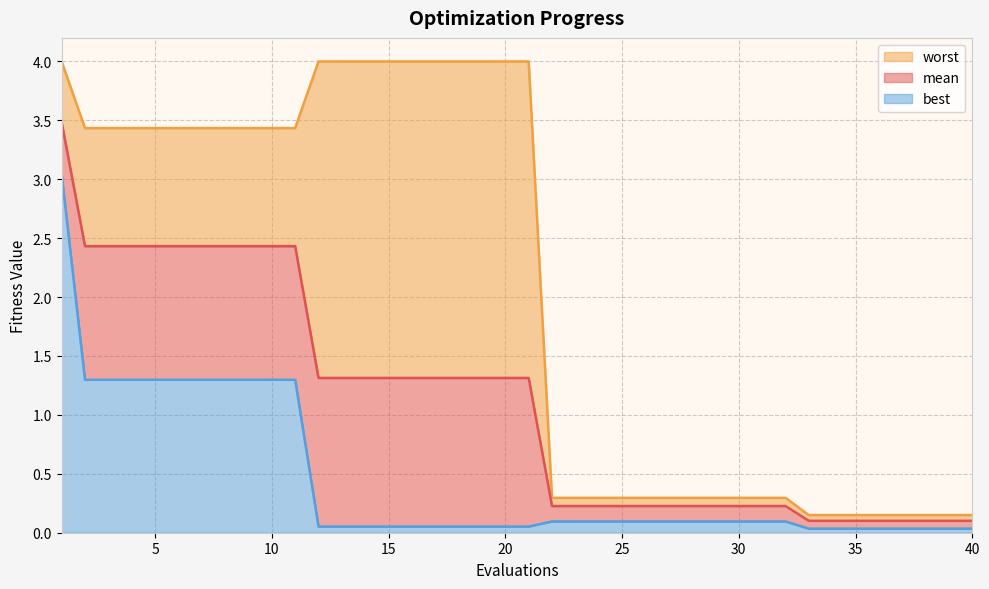

The value of best at 4 is 1.3. True or false?

True